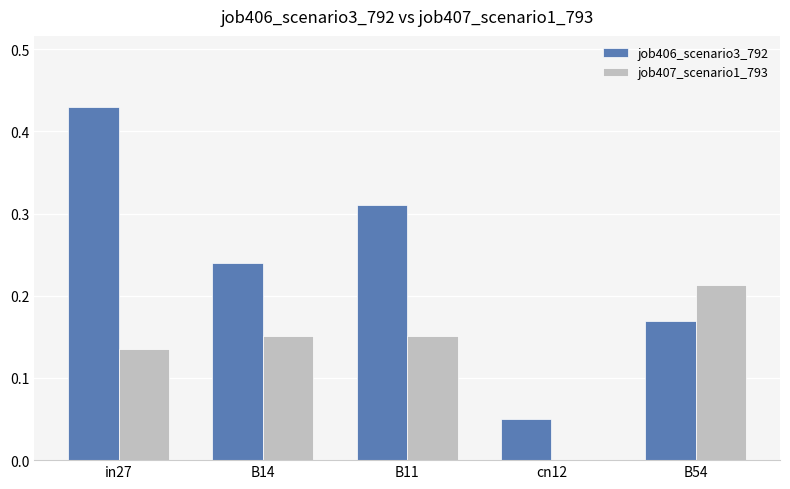

What is the sum of all job407_scenario1_793 values?

0.7